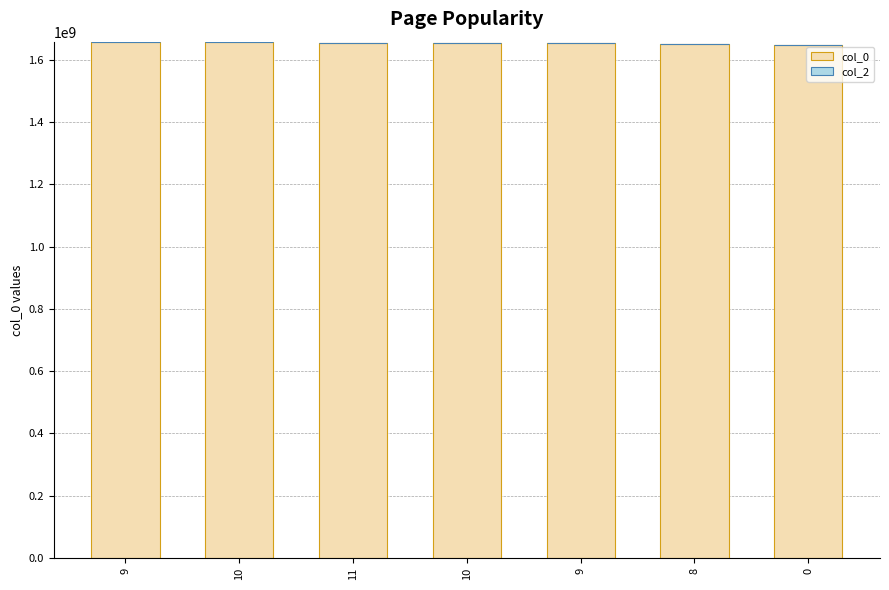

How many distinct data groups are displayed?

1